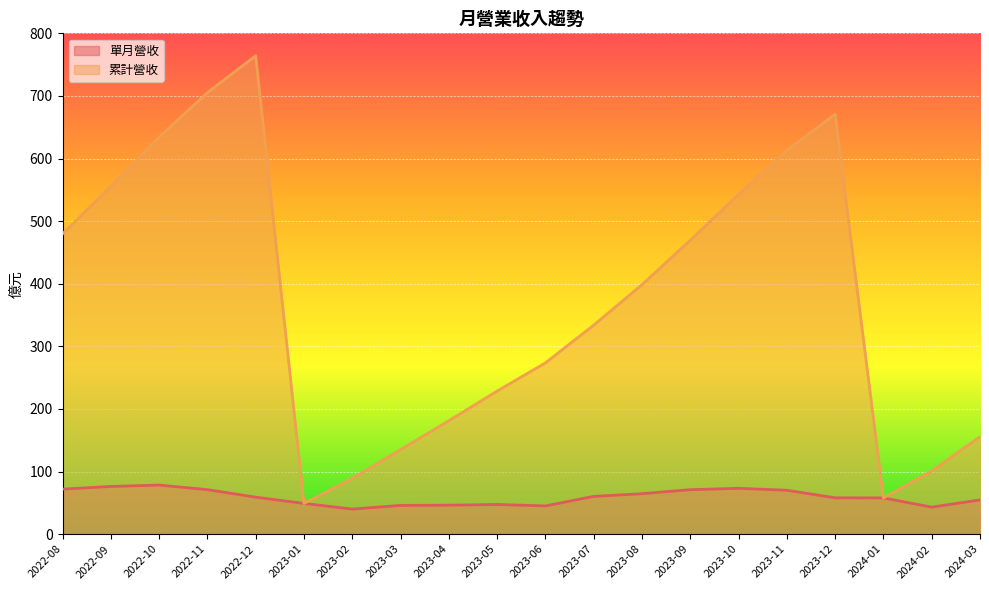

What is the maximum value shown in the chart?

764.2